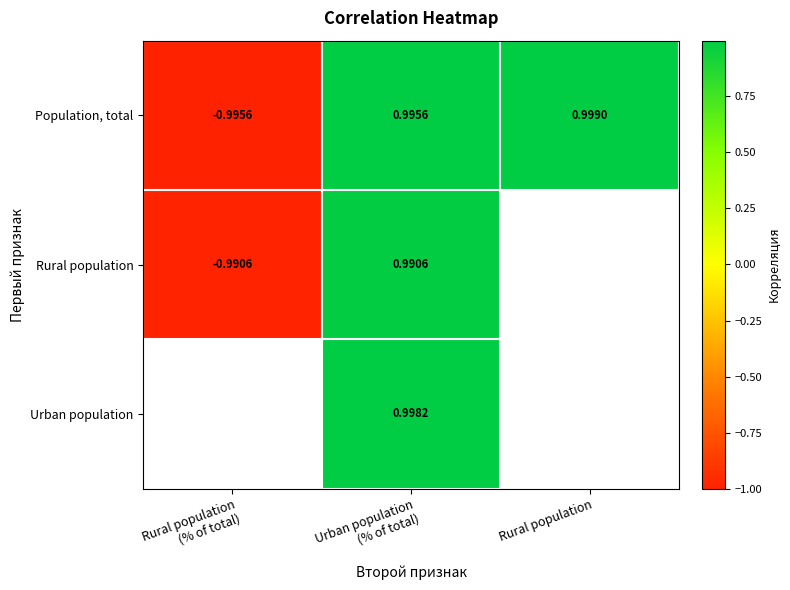

Which series changed the most between Rural population (% of total) and Rural population?

Population, total